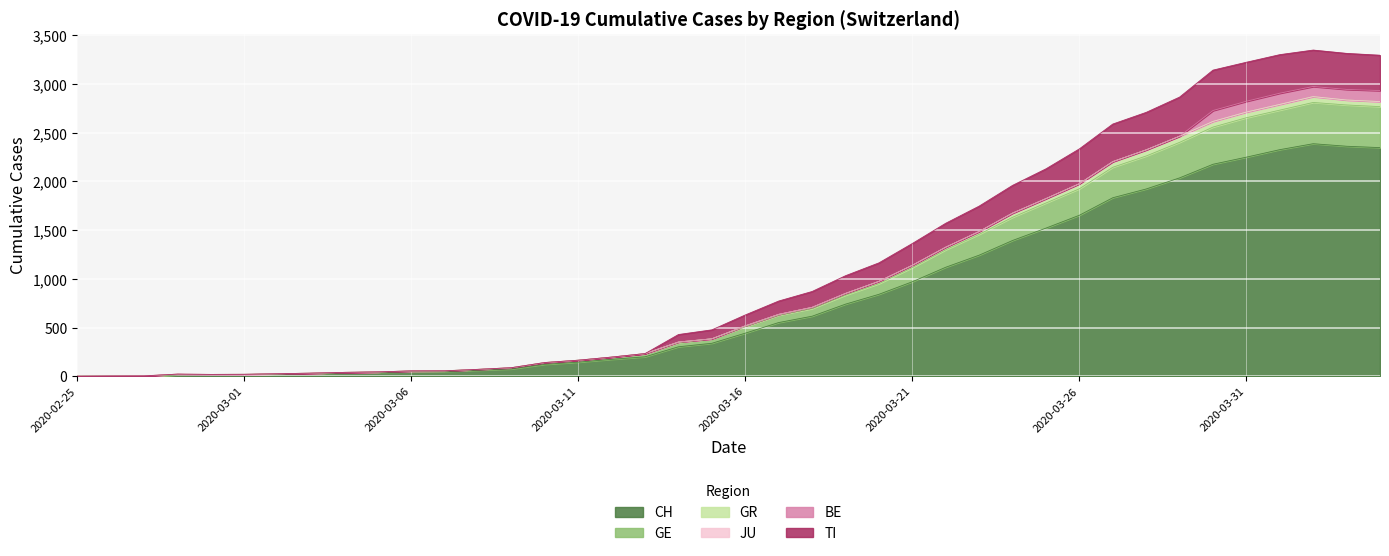

How many lines are shown in the chart?

6